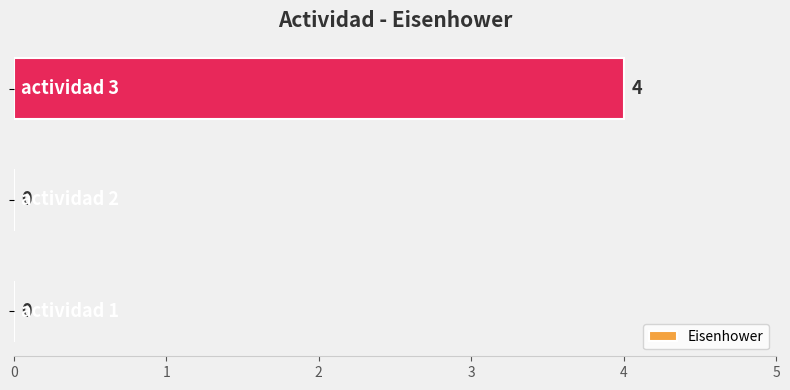

What is the greatest value displayed?

4